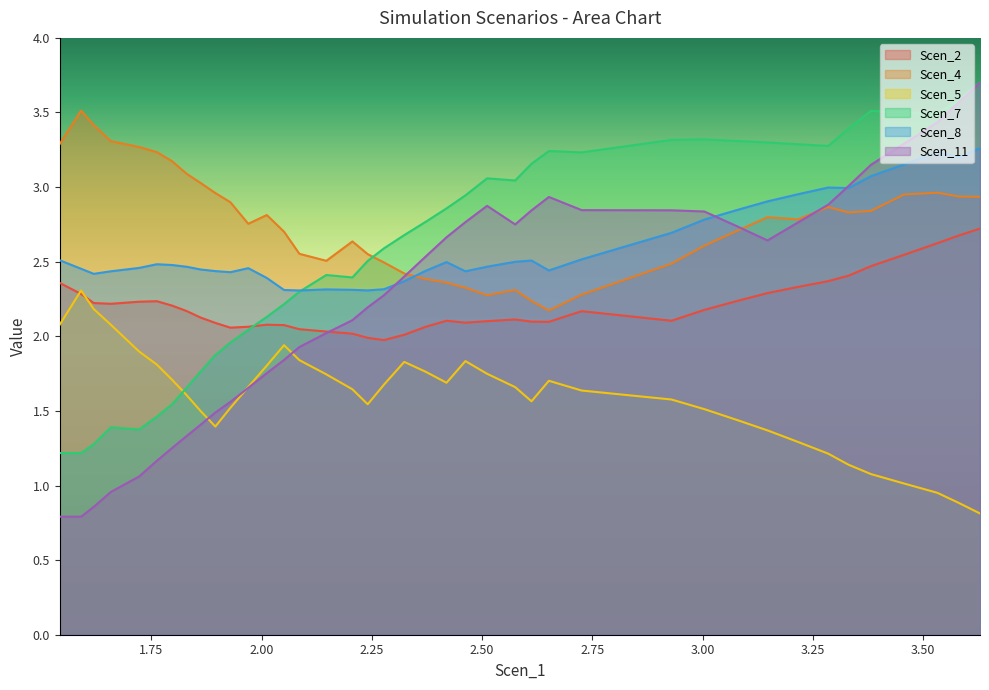

How many values in the Scen_2 series are below 2?

2